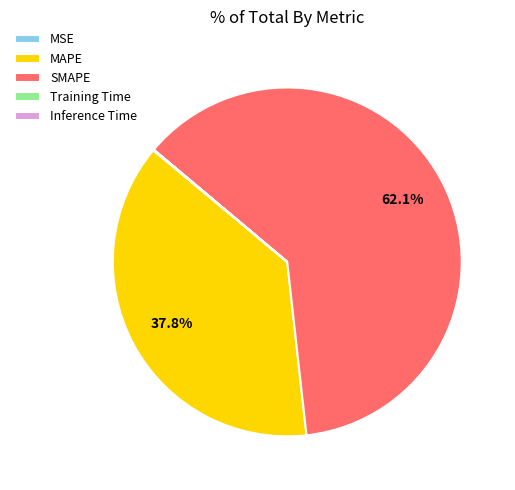

Does any single category account for the majority?

Yes